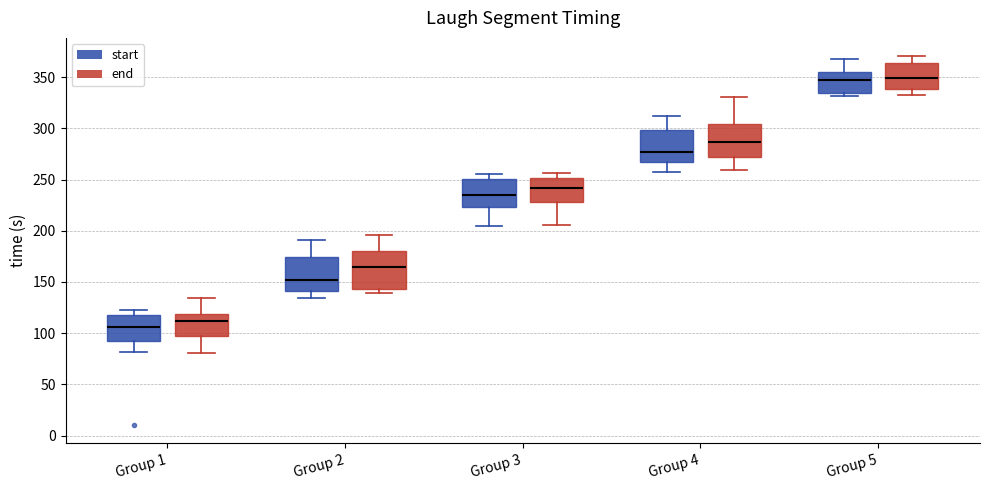

Reading left to right, read every box against the y-axis: the position of its median line, the range the box covers, and the ends of its whiskers. The values are not printed on the chart, so give them approximately, as read against the axis.

Group 1 (start): median 105, box 90 to 115, whiskers 80 to 125
Group 1 (end): median 110, box 95 to 120, whiskers 80 to 135
Group 2 (start): median 150, box 140 to 175, whiskers 135 to 190
Group 2 (end): median 165, box 145 to 180, whiskers 140 to 195
Group 3 (start): median 235, box 225 to 250, whiskers 205 to 255
Group 3 (end): median 240, box 230 to 250, whiskers 205 to 255
Group 4 (start): median 275, box 265 to 300, whiskers 255 to 310
Group 4 (end): median 285, box 270 to 305, whiskers 260 to 330
Group 5 (start): median 345, box 335 to 355, whiskers 330 to 370
Group 5 (end): median 350, box 340 to 365, whiskers 335 to 370